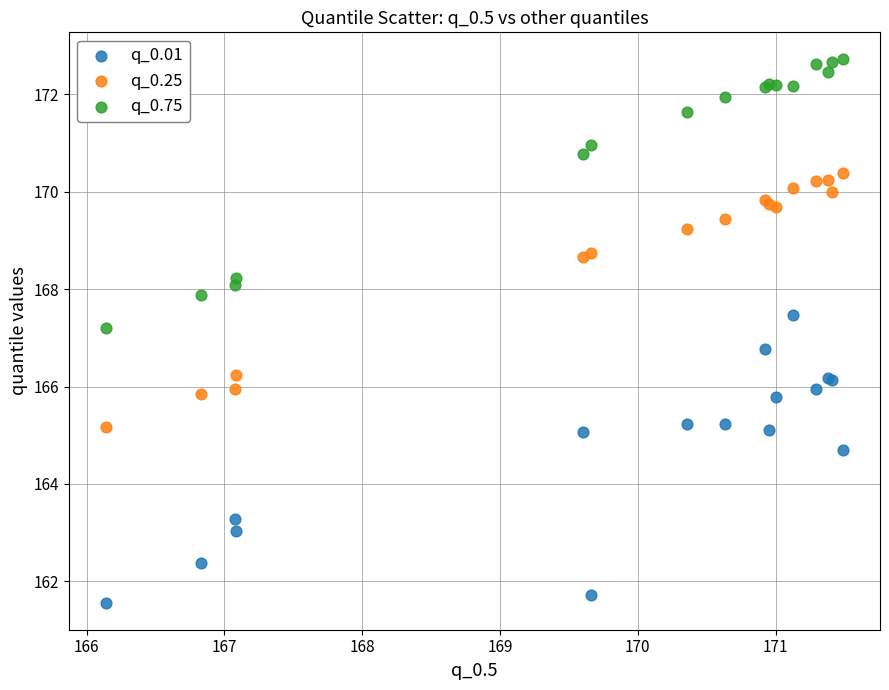

What is the X range (max minus min) for the scatter plot?

5.4